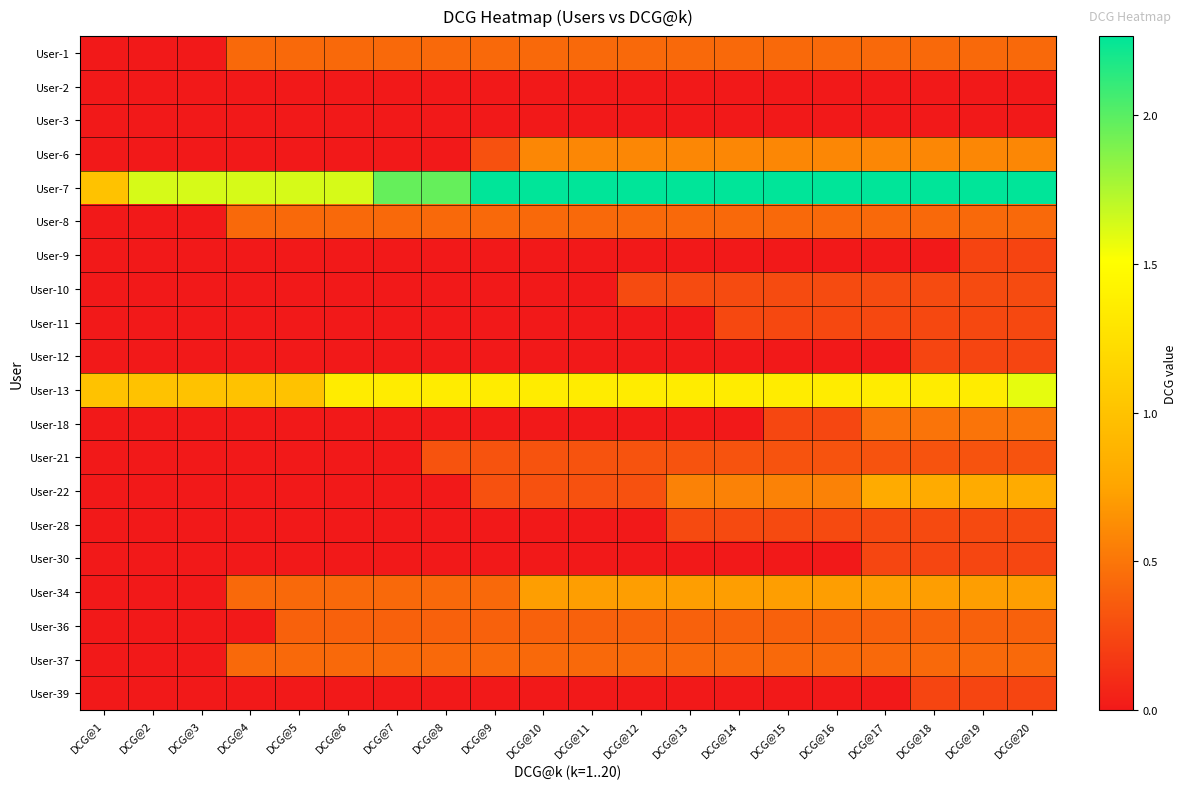

At how many categories does at least one series exceed 2?

12